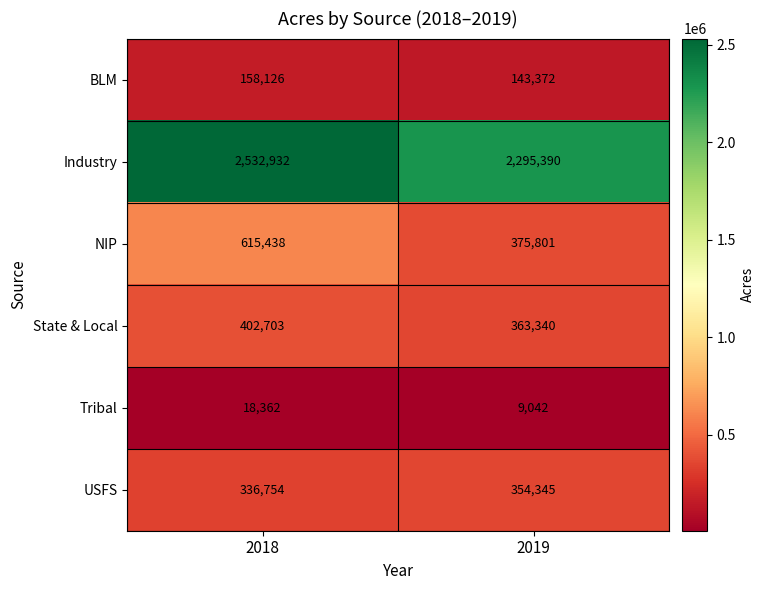

At how many categories does at least one series exceed 642807?

2